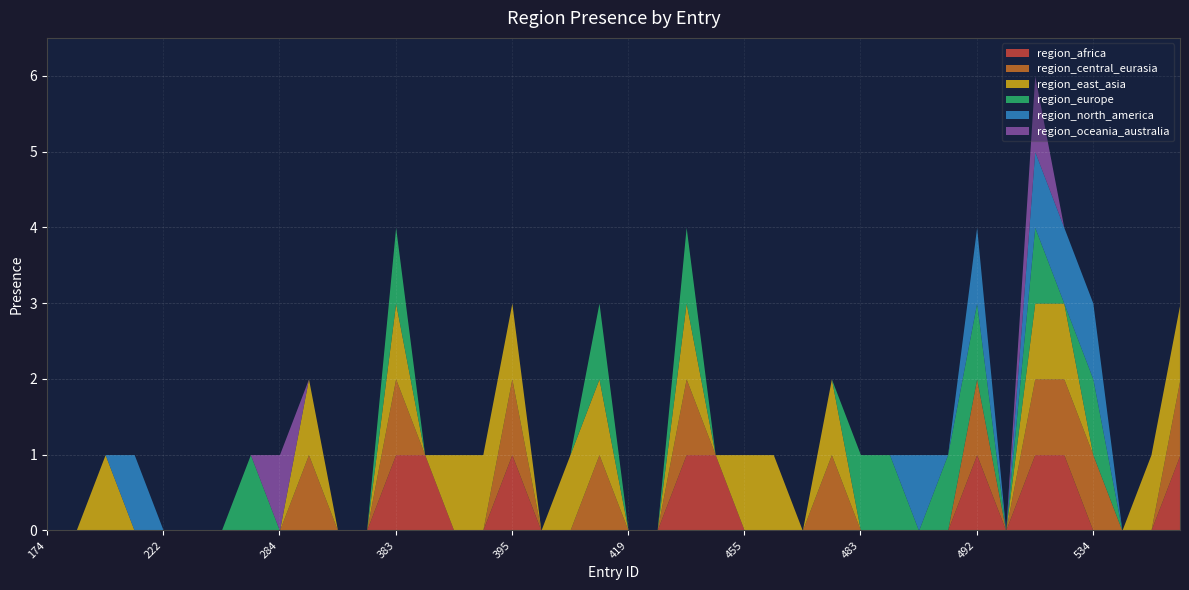

What is the difference between the second highest and minimum values in the region_east_asia series?

1